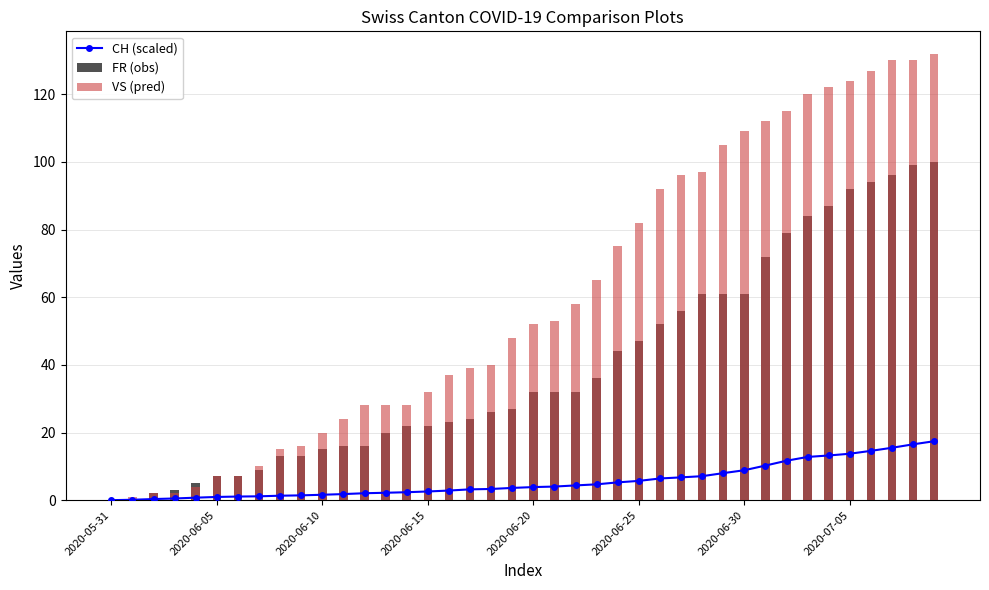

Is the value of FR (obs) at 2020-06-15 greater than the value of VS (pred) at 14?

No